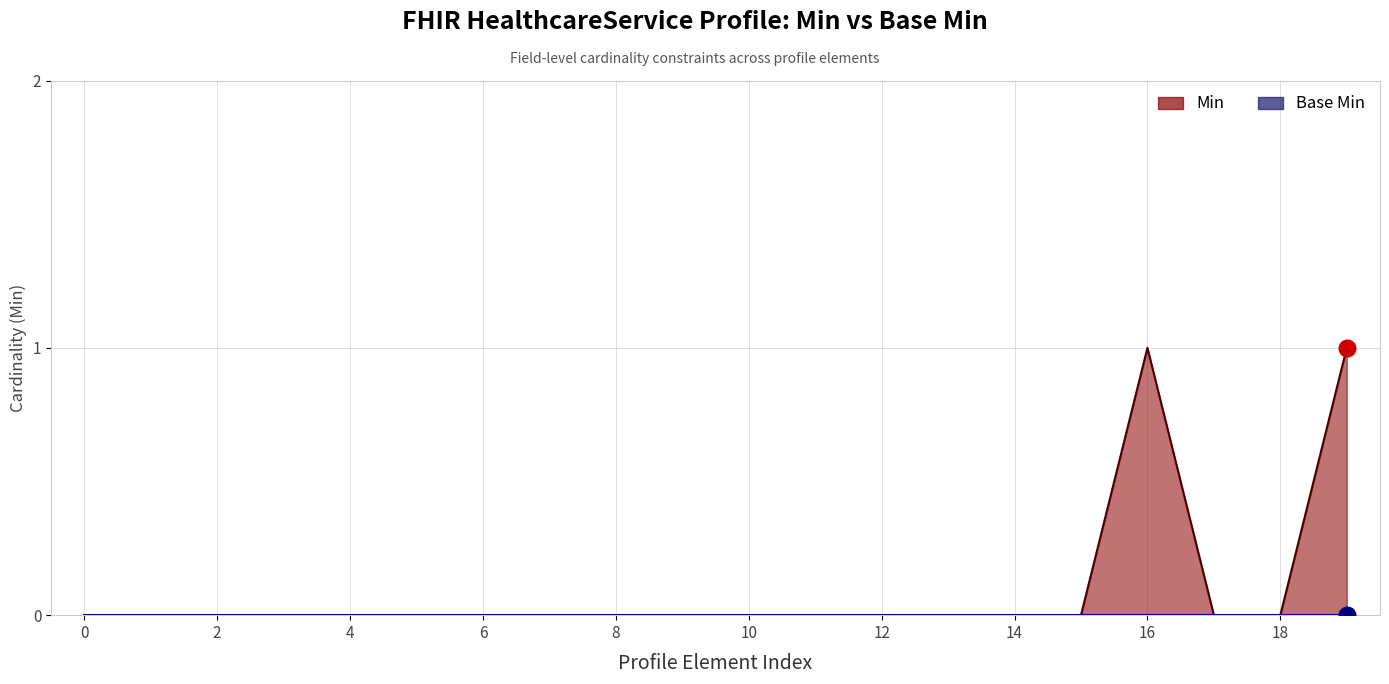

Reading left to right, transcribe all the data shown in this chart.

0	0	0	0	0	0	0	0	0	0	0	0	0	0	0	0	1	0	0	1